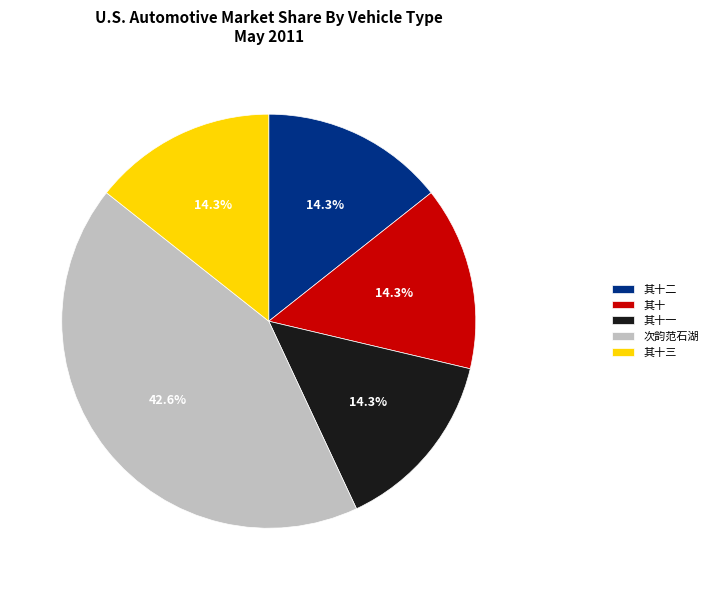

Do 其十一 and 次韵范石湖 together represent more than half of the pie?

Yes